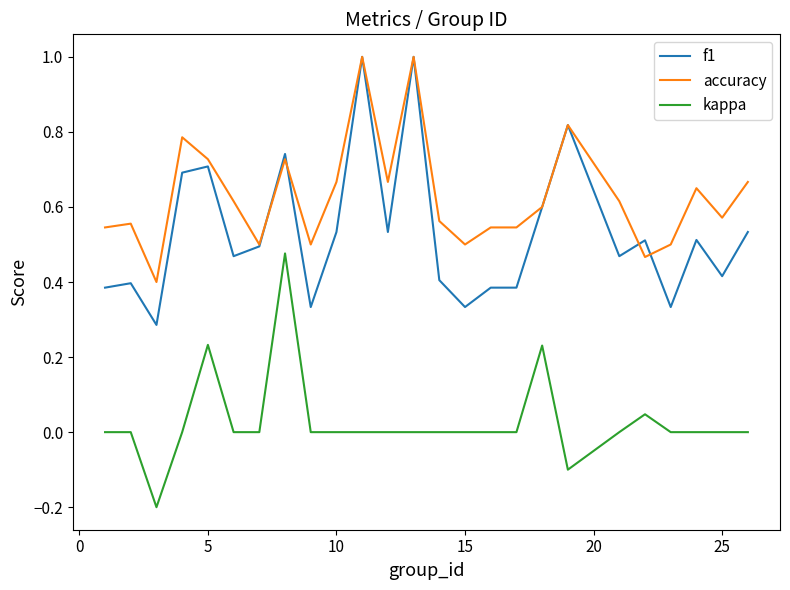

Rank the series by their average value, from lowest to highest.

kappa, f1, accuracy